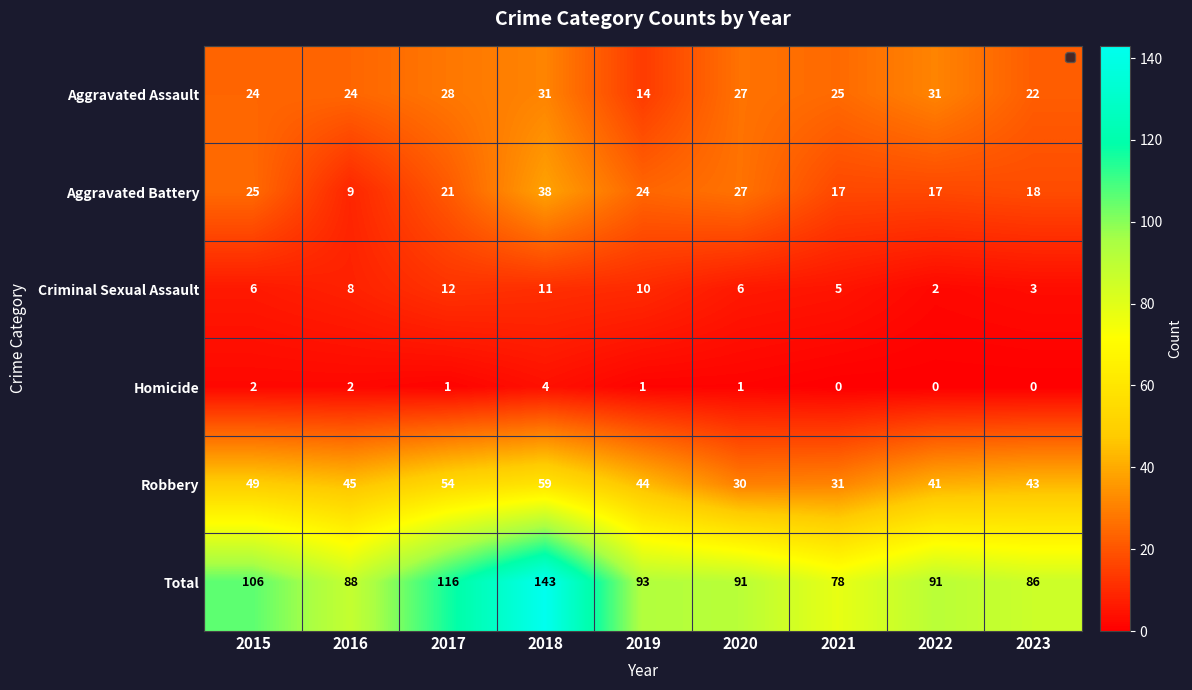

What is the difference between the highest and lowest values at 2021?

78